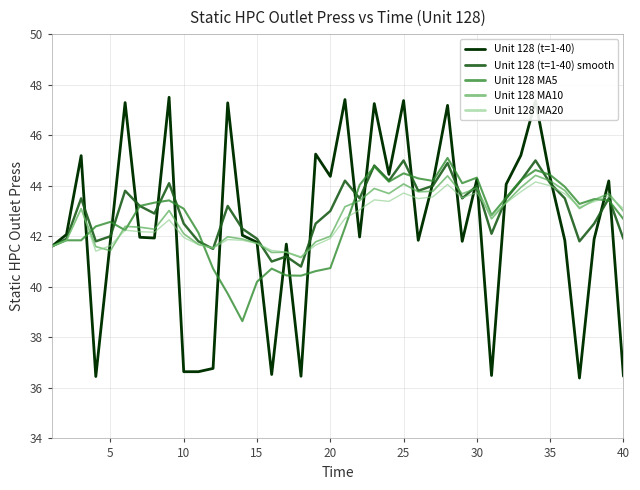

Which series has the widest spread of values?

Unit 128 (t=1-40)